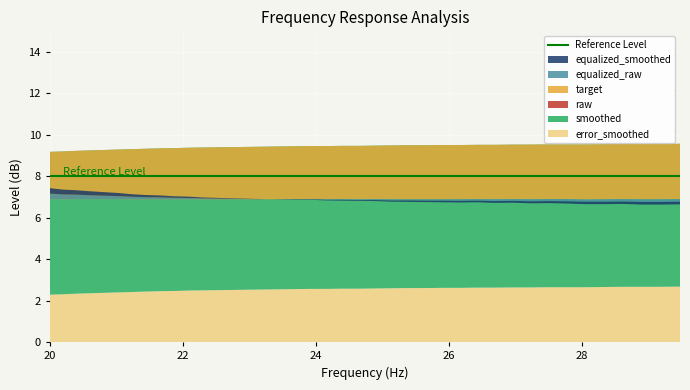

Reading right to left, list all the values displayed in this chart.

equalized_smoothed: 6.8	6.8	6.8	6.8	6.8	6.8	6.8	6.8	6.8	6.8	6.8	6.8	6.8	6.8	6.8	6.8	6.8	6.8	6.9	6.9	6.9	6.9	6.9	6.9	6.9	6.9	6.9	6.9	6.9	7.0	7.0	7.0	7.0	7.0	7.0	7.1	7.1	7.1	7.1	7.2
equalized_raw: 6.8	6.8	6.8	6.8	6.8	6.8	6.8	6.8	6.8	6.8	6.8	6.8	6.8	6.8	6.8	6.8	6.8	6.8	6.9	6.9	6.9	6.9	6.9	6.9	6.9	6.9	6.9	6.9	6.9	7.0	7.0	7.0	7.0	7.0	7.0	7.1	7.1	7.1	7.1	7.2
target: 6.8	6.8	6.8	6.8	6.8	6.8	6.8	6.8	6.8	6.8	6.8	6.8	6.8	6.8	6.8	6.8	6.8	6.9	6.9	6.9	6.9	6.9	6.9	6.9	6.9	6.9	6.9	6.9	6.9	7.0	7.0	7.0	7.0	7.0	7.0	7.1	7.1	7.1	7.1	7.2
raw: 9.4	9.4	9.4	9.4	9.4	9.4	9.4	9.4	9.4	9.4	9.4	9.4	9.4	9.4	9.4	9.4	9.4	9.4	9.4	9.4	9.4	9.4	9.4	9.4	9.4	9.4	9.4	9.4	9.4	9.4	9.4	9.4	9.4	9.4	9.4	9.4	9.4	9.4	9.4	9.4
smoothed: 9.4	9.4	9.4	9.4	9.4	9.4	9.4	9.4	9.4	9.4	9.4	9.4	9.4	9.4	9.4	9.4	9.4	9.4	9.4	9.4	9.4	9.4	9.4	9.4	9.4	9.4	9.4	9.4	9.4	9.4	9.4	9.4	9.4	9.4	9.4	9.4	9.4	9.4	9.4	9.4
error_smoothed: 2.7	2.7	2.7	2.7	2.7	2.6	2.6	2.6	2.6	2.6	2.6	2.6	2.6	2.6	2.6	2.6	2.6	2.6	2.6	2.6	2.6	2.6	2.6	2.5	2.5	2.5	2.5	2.5	2.5	2.5	2.5	2.5	2.4	2.4	2.4	2.4	2.4	2.3	2.3	2.3